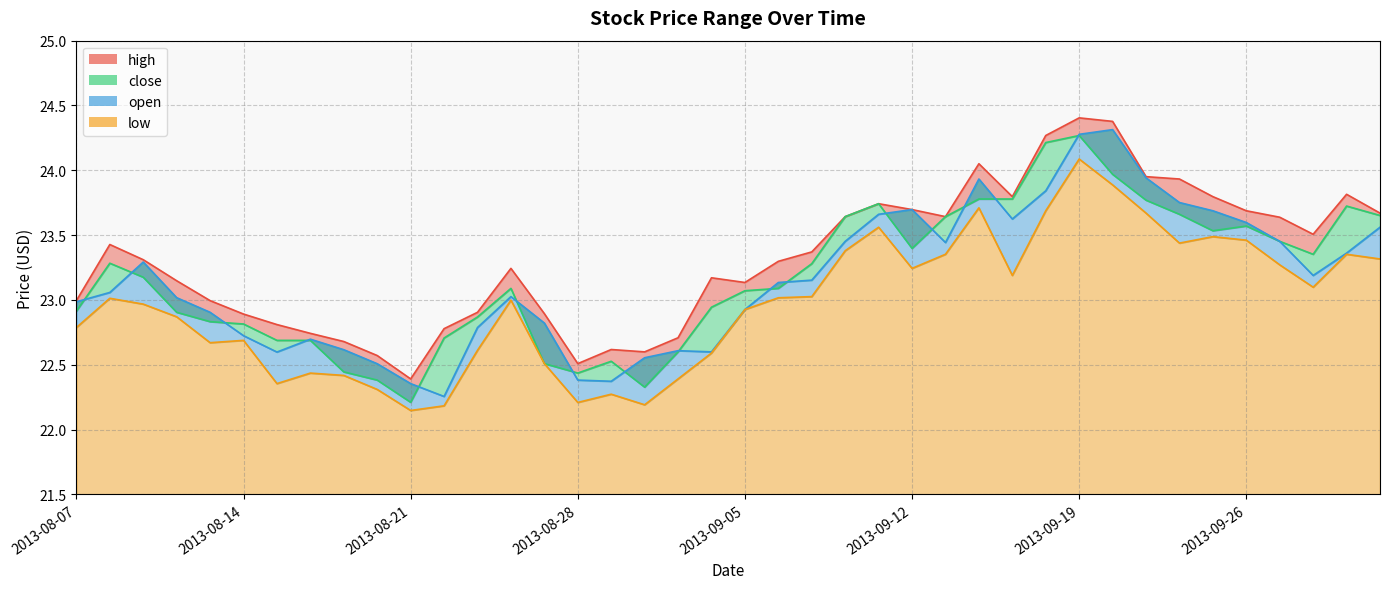

What is the difference between the highest and lowest values at 2013-08-09?

0.3